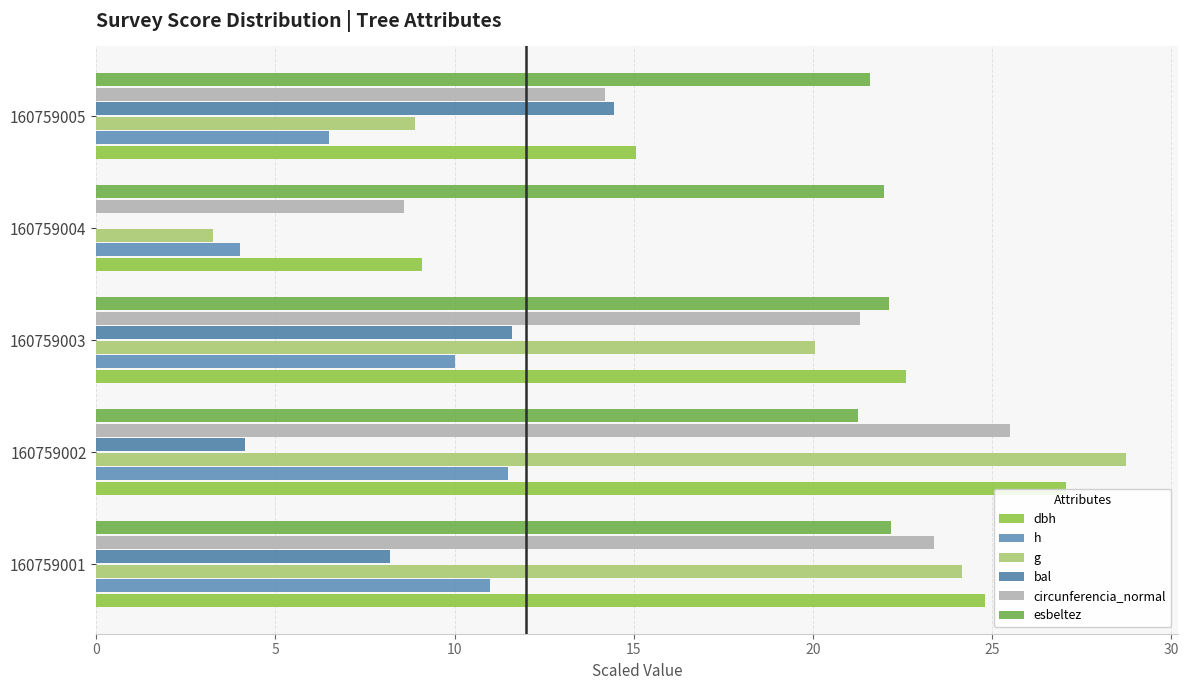

Which series has the largest range (max minus min)?

g